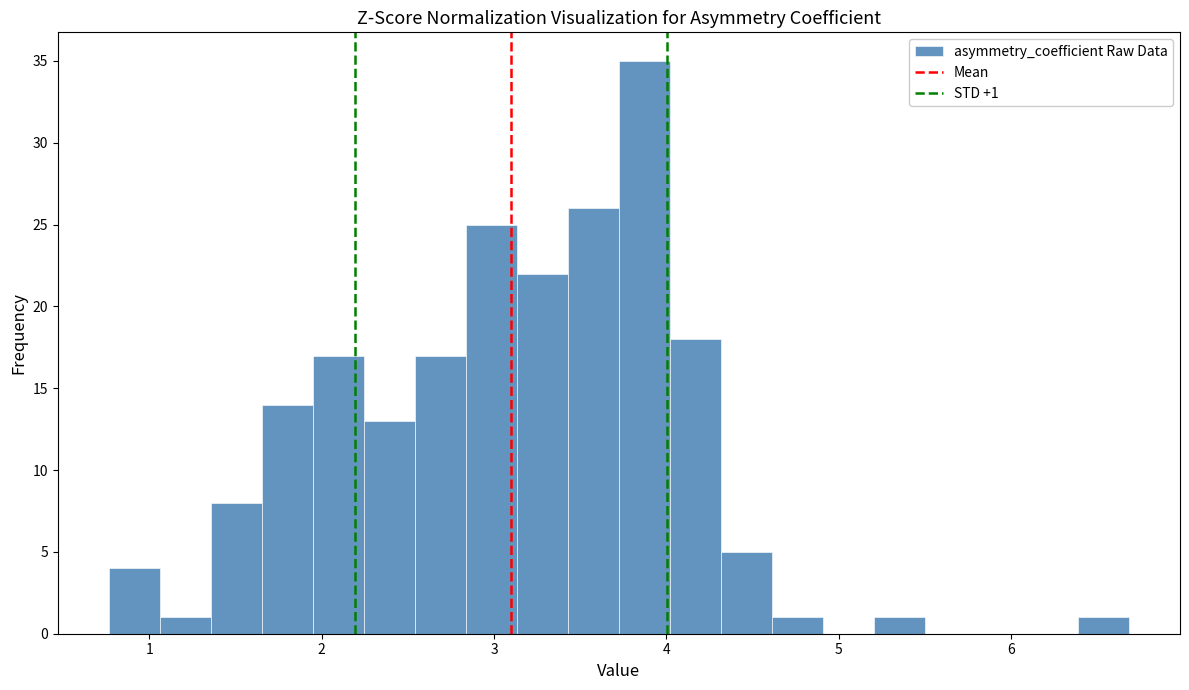

Read against the x-axis, roughly where is the centre of the tallest bar?

3.9